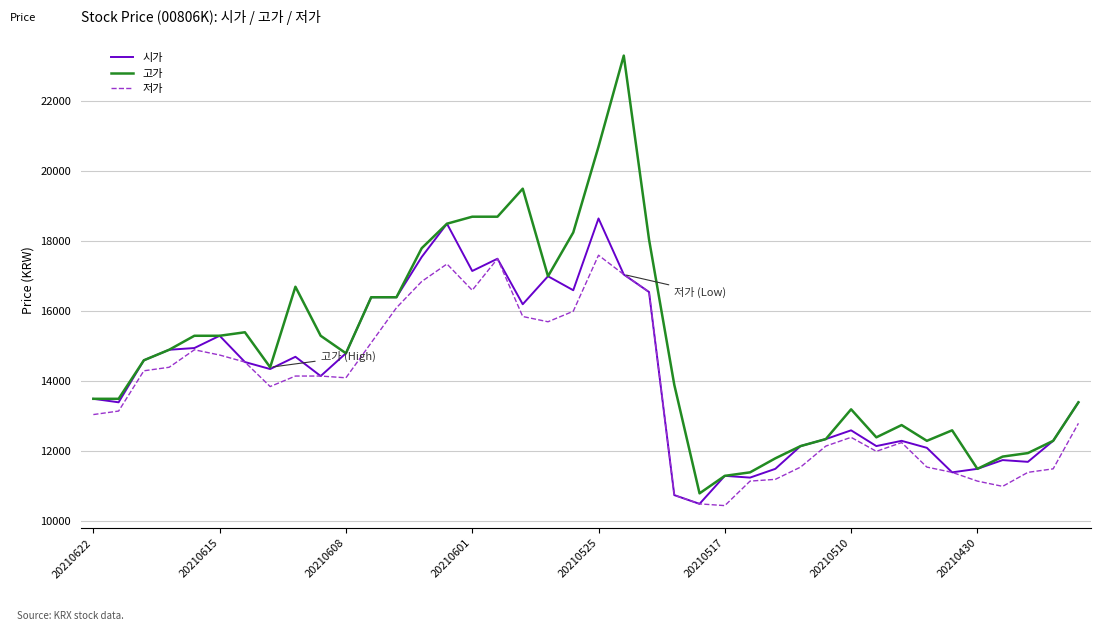

Which series has the largest range (max minus min)?

고가